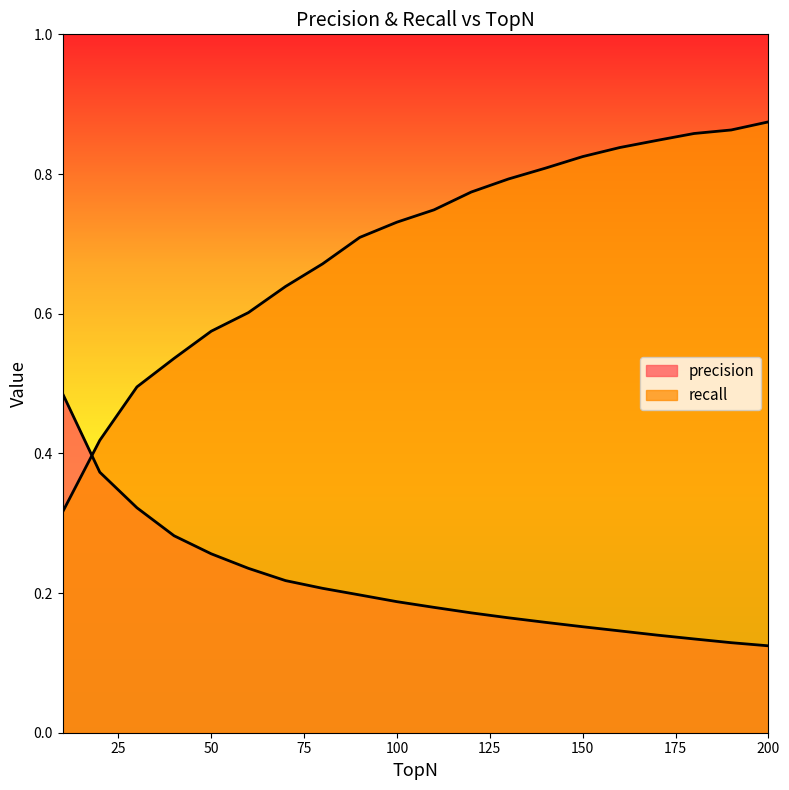

What are all the series names shown in the legend?

precision, recall